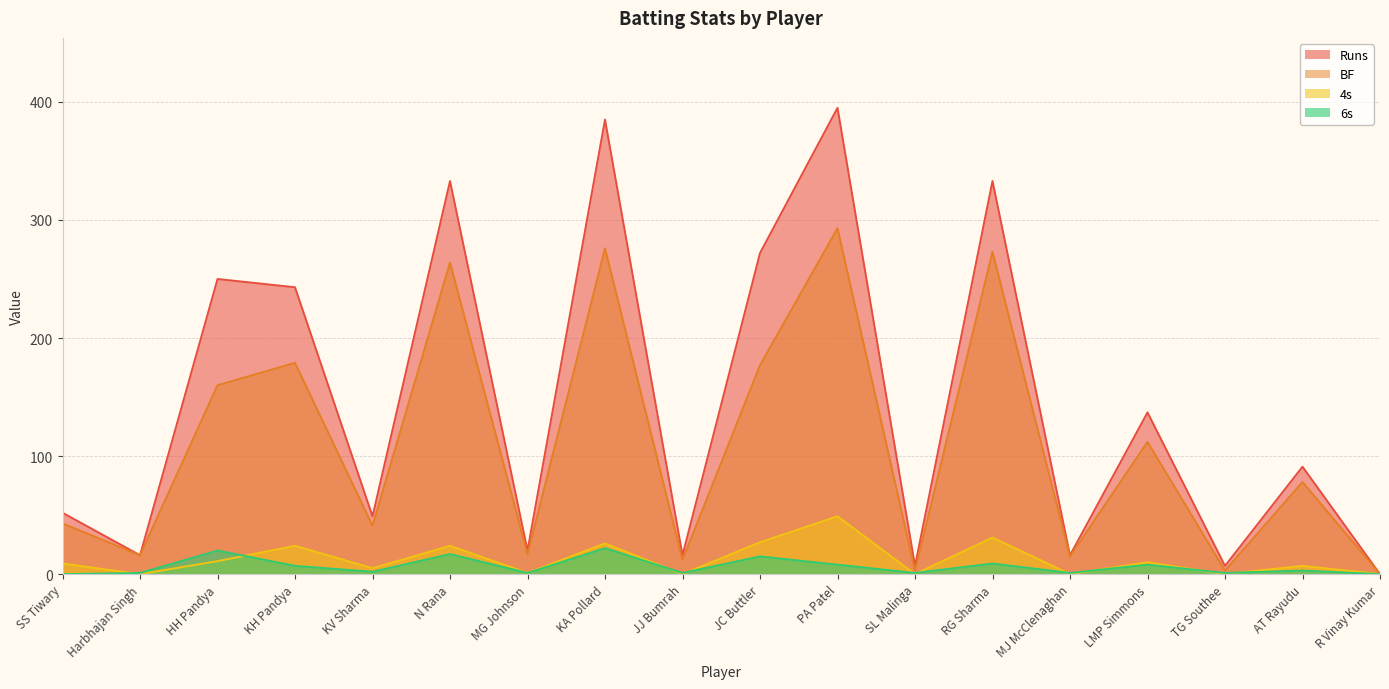

What is the spread (max minus min) of values at TG Southee?

7